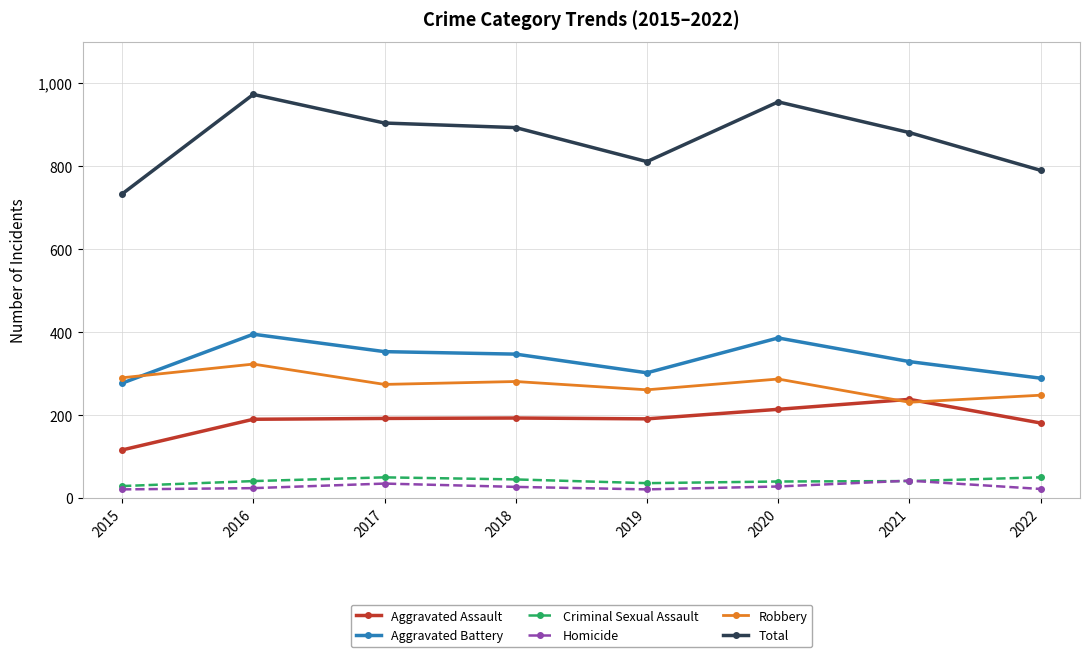

What are all the series names shown in the legend?

Aggravated Assault, Aggravated Battery, Criminal Sexual Assault, Homicide, Robbery, Total